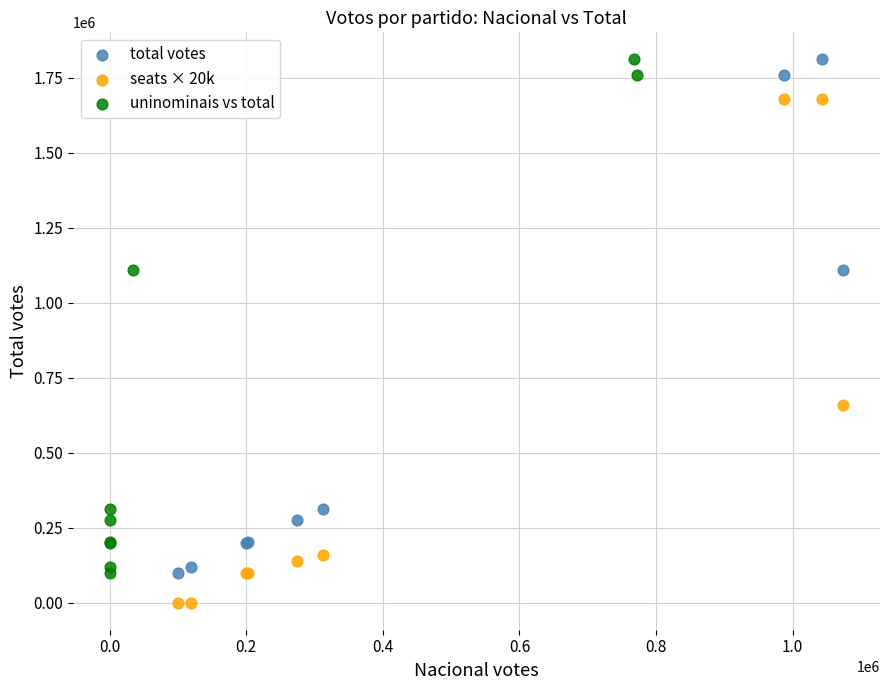

Which series reaches the minimum Y coordinate?

seats × 20k